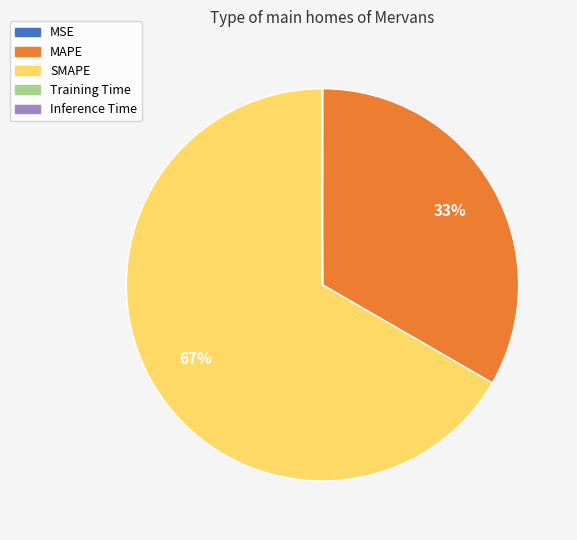

Between MAPE and SMAPE, which is larger?

SMAPE